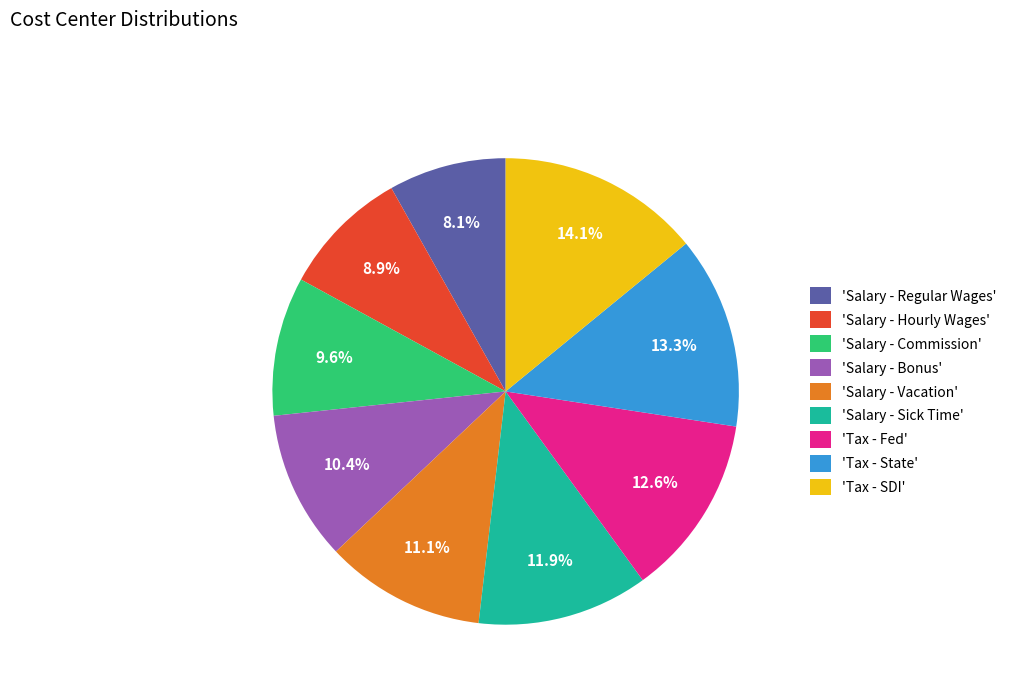

Do 'Salary - Vacation' and 'Salary - Regular Wages' together represent more than half of the pie?

No